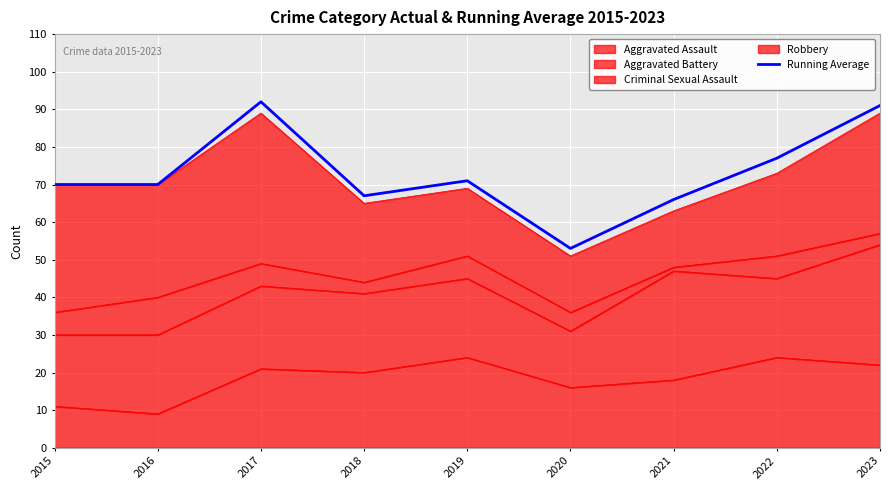

List the labels in order of value, largest first.

2017, 2023, 2022, 2019, 2015, 2016, 2018, 2021, 2020